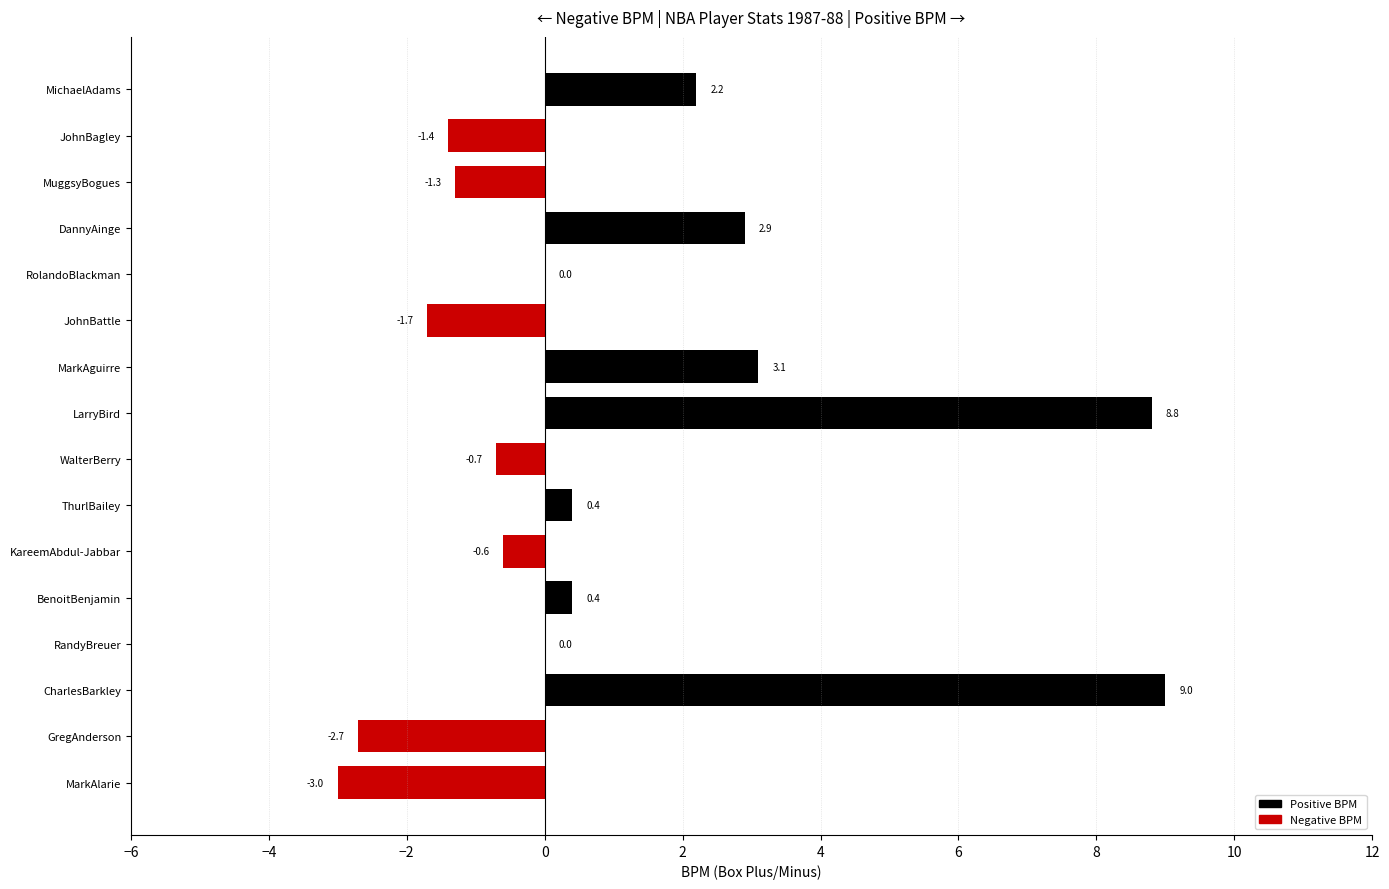

Is it true that the value at MarkAlarie is -3.0?

True